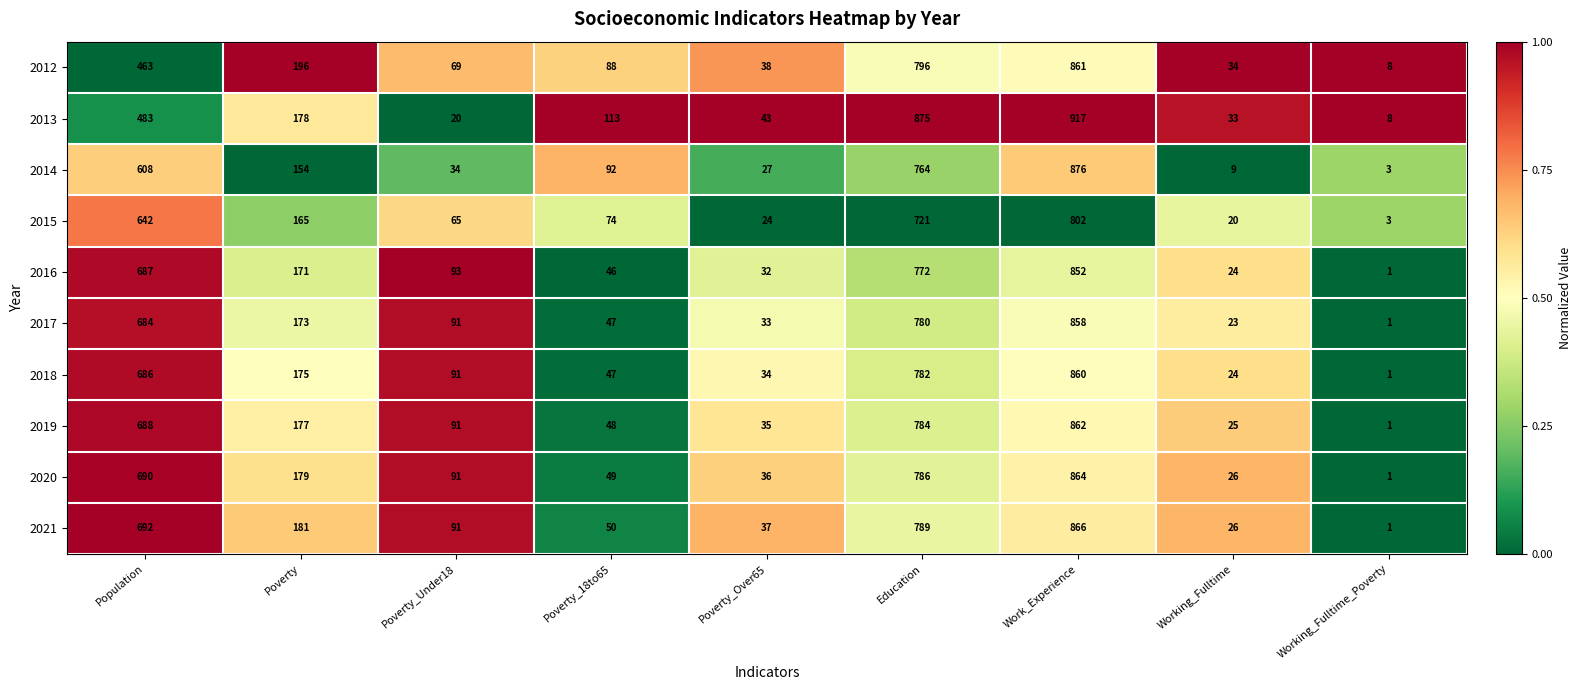

What is the sum of the 2019 values at Working_Fulltime and Work_Experience?

887